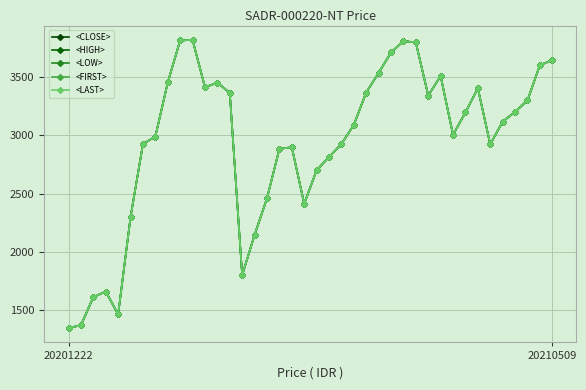

Which category has the highest value across all series?

10